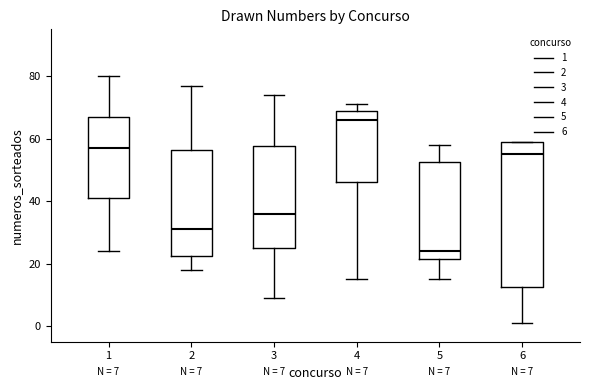

Which box has the lowest median line?

5